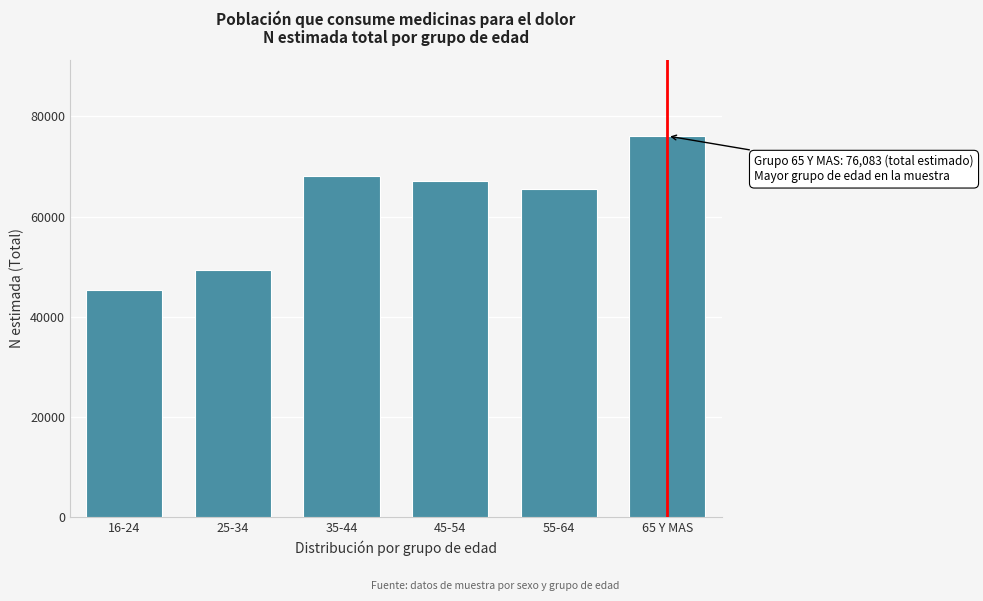

Reading right to left, extract all data points from this chart.

76083	65451	67111	68036	49272	45333